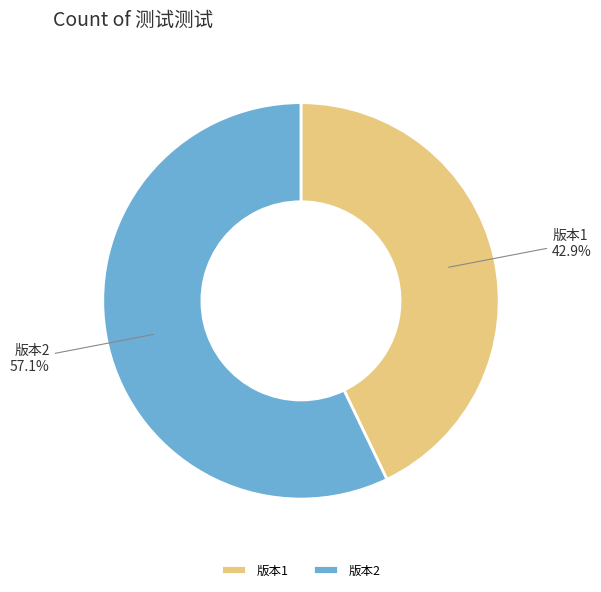

Do 版本1 and 版本2 together represent more than half of the pie?

Yes